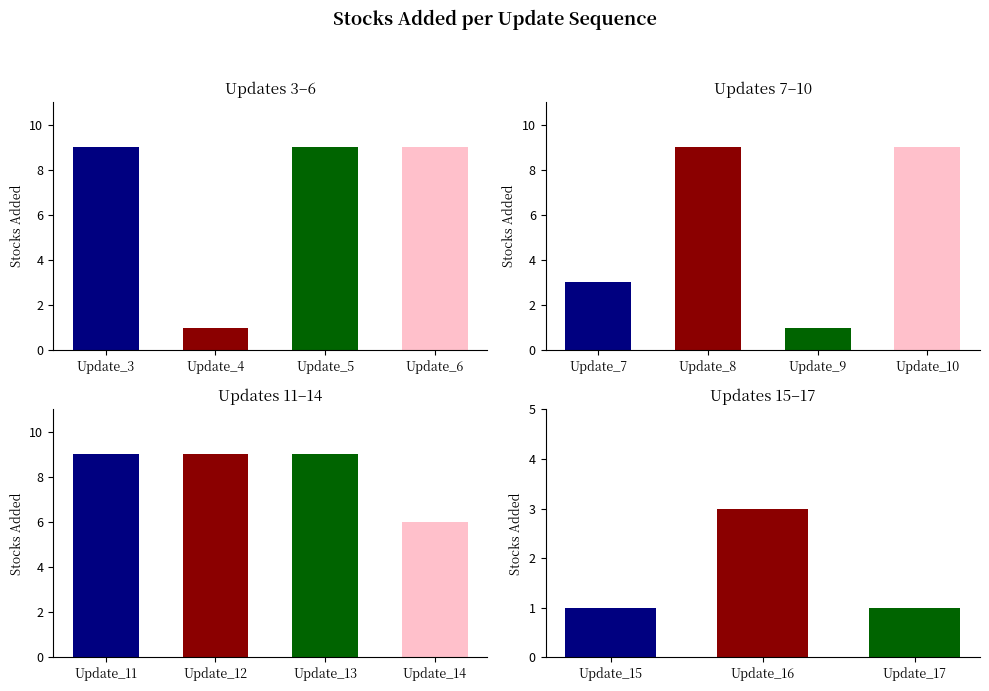

List the labels in order of value, largest first.

Update_3, Update_5, Update_6, Update_8, Update_10, Update_11, Update_12, Update_13, Update_14, Update_7, Update_16, Update_4, Update_9, Update_15, Update_17